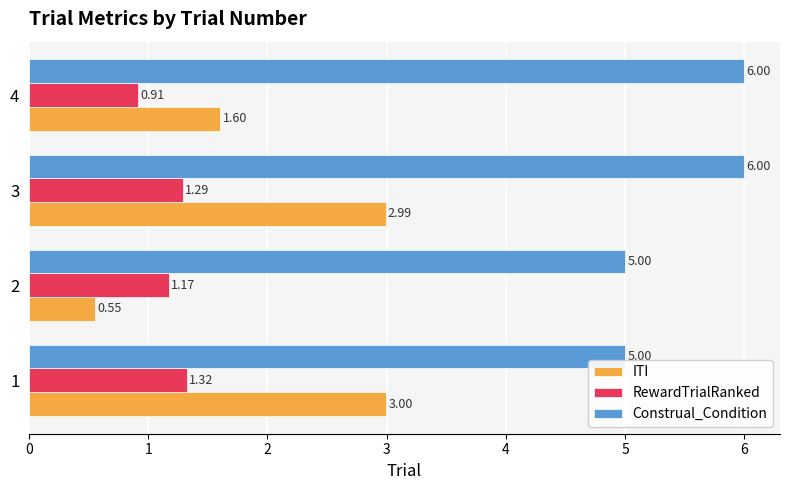

Which series changed the most between 2 and 3?

ITI